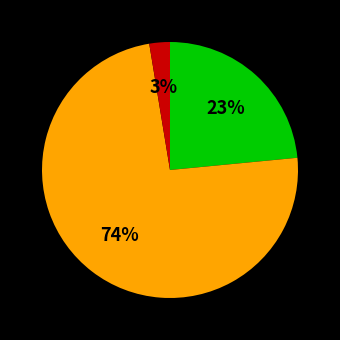

Does any single category account for the majority?

Yes